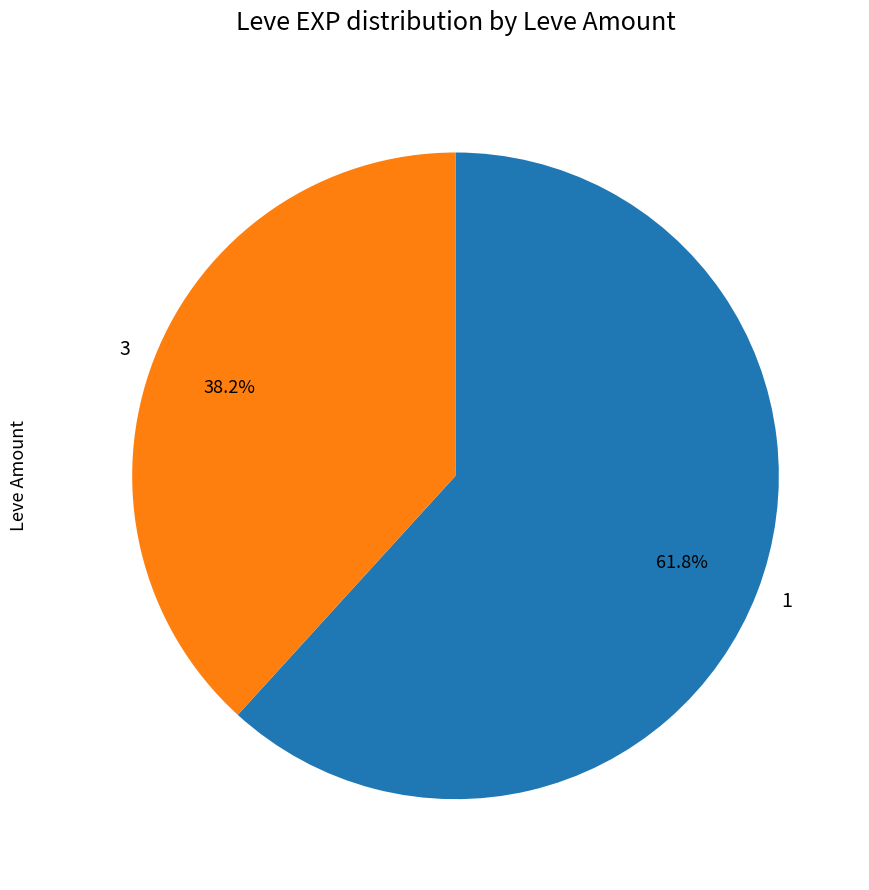

Do 1 and 3 together represent more than half of the pie?

Yes